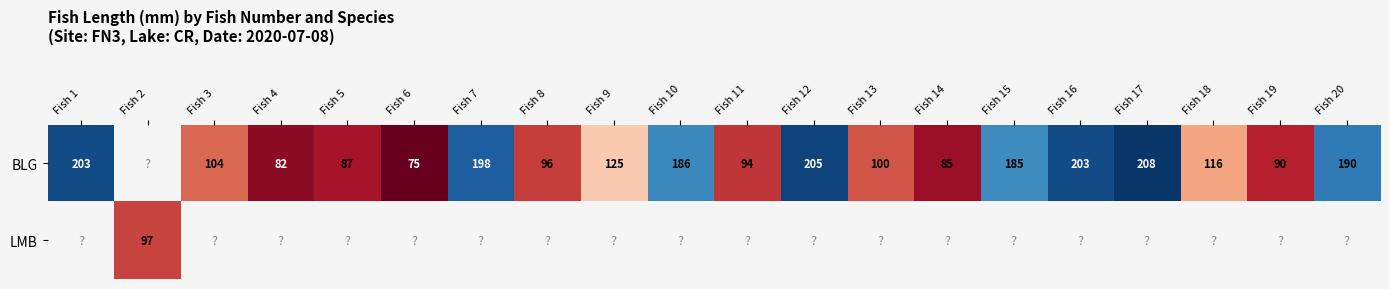

The BLG series shows 94 at Fish 11. True or false?

True